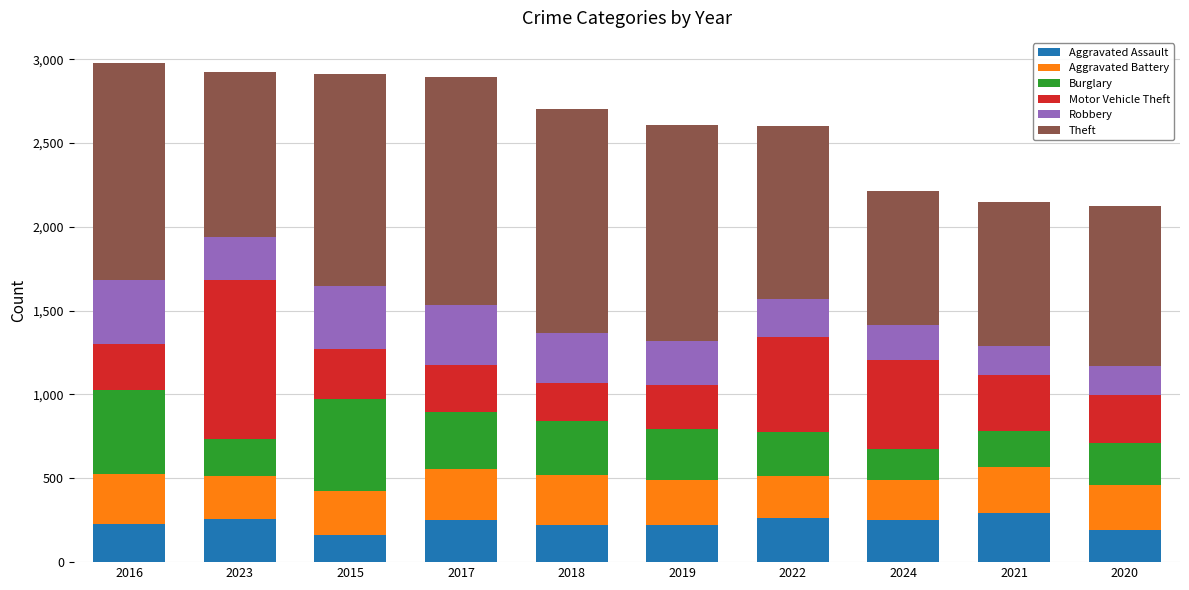

What is the sum of the Aggravated Assault values at 2015 and 2017?

415